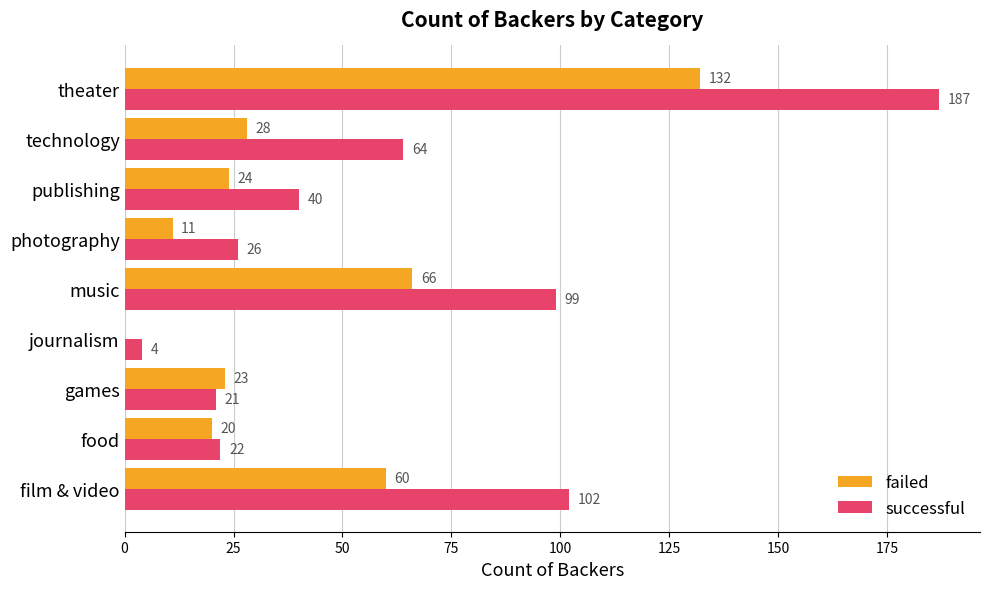

The value of failed at journalism is 0. True or false?

True